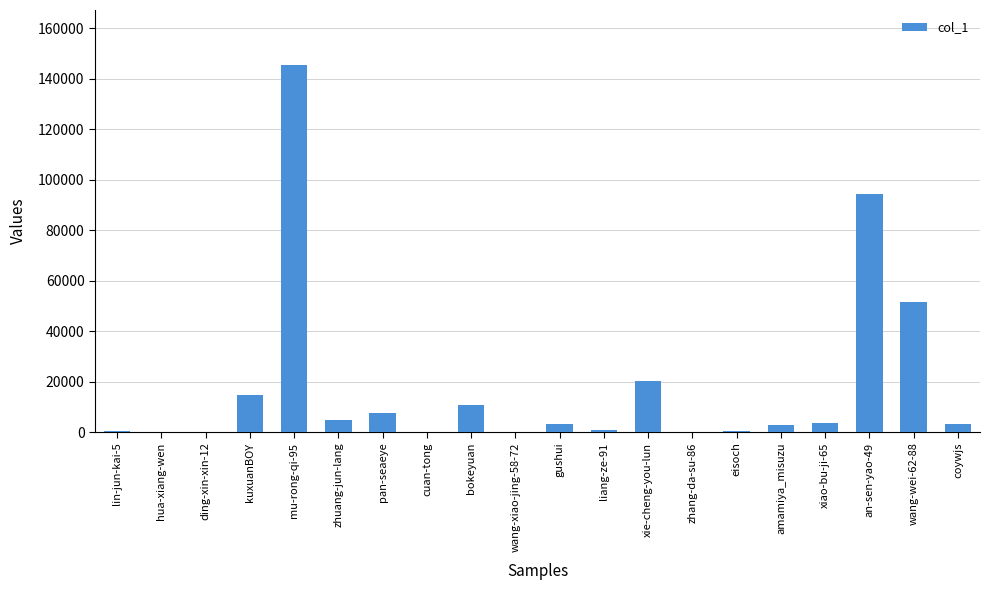

At which category does the chart reach its peak across all series?

mu-rong-qi-95